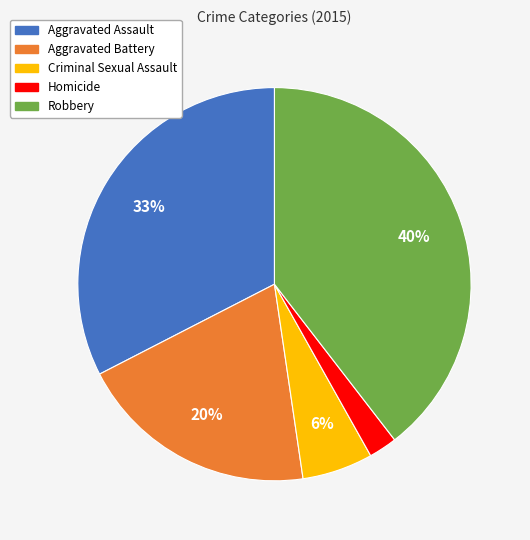

Do Criminal Sexual Assault and Aggravated Assault together represent more than half of the pie?

No